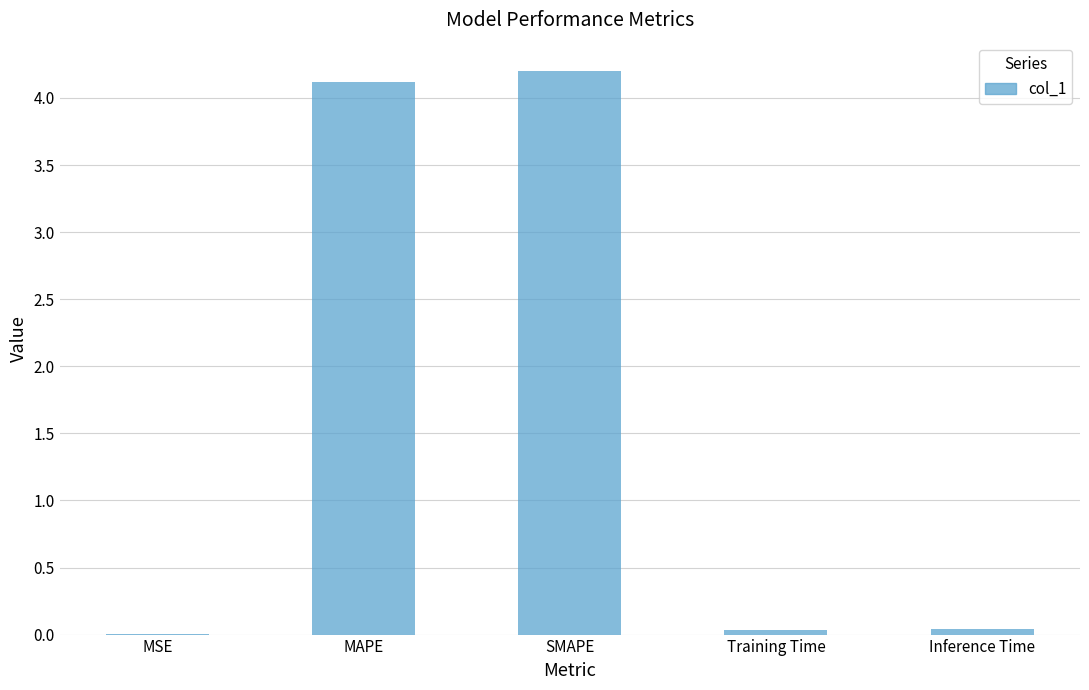

True or false: the data shows 0.0 at MSE.

True